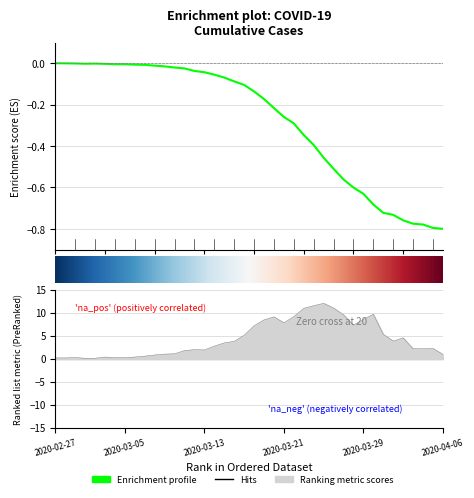

What is the change in value from 2020-03-25 to 2020-04-05?

-0.3